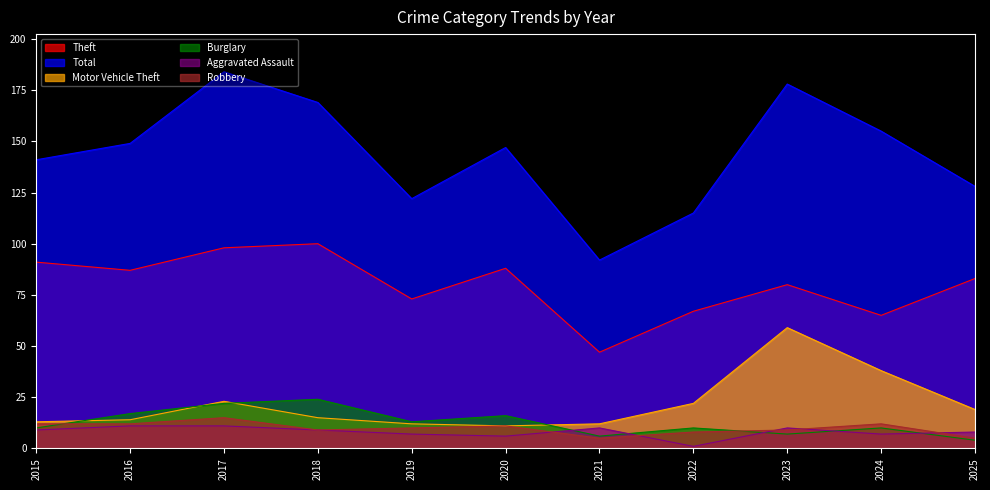

True or false: Motor Vehicle Theft has a value of 23 at 2017.

True